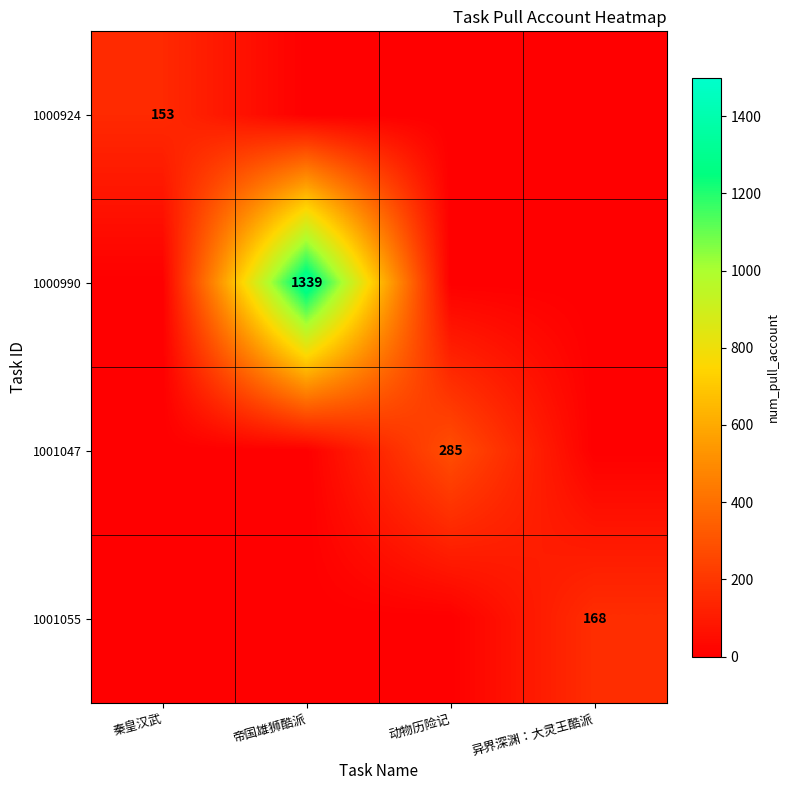

True or false: 1000990 has a value of 2221 at 帝国雄狮酷派.

False